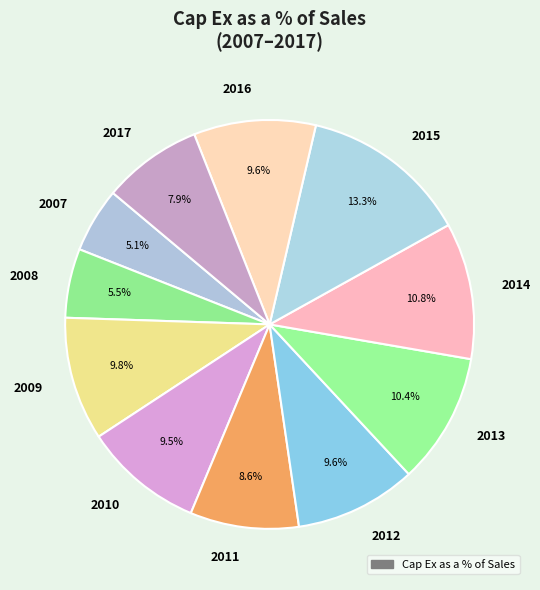

True or false: 2010 accounts for 1% of the total.

False